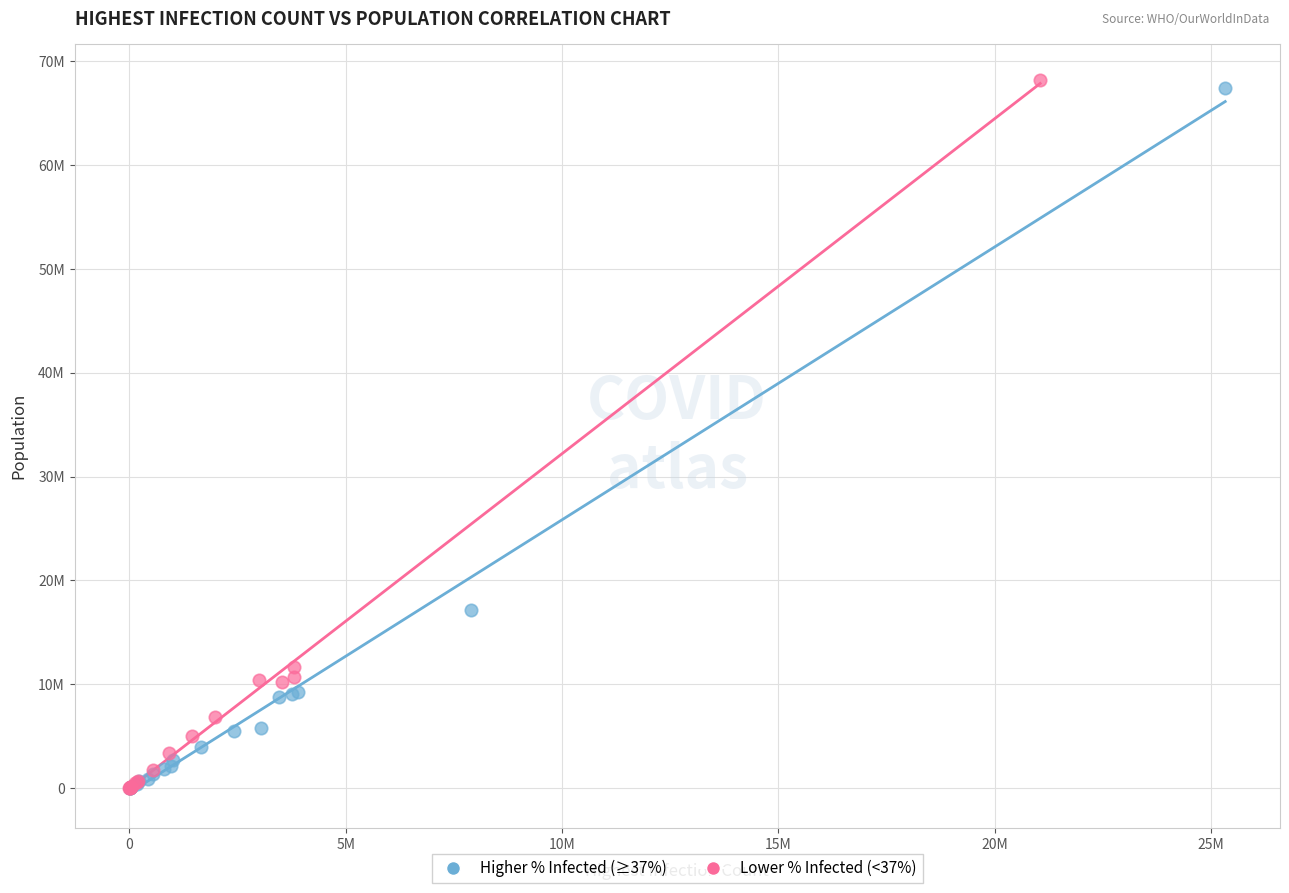

What are all the series names shown in the legend?

Higher % Infected (≥37%), Lower % Infected (<37%)